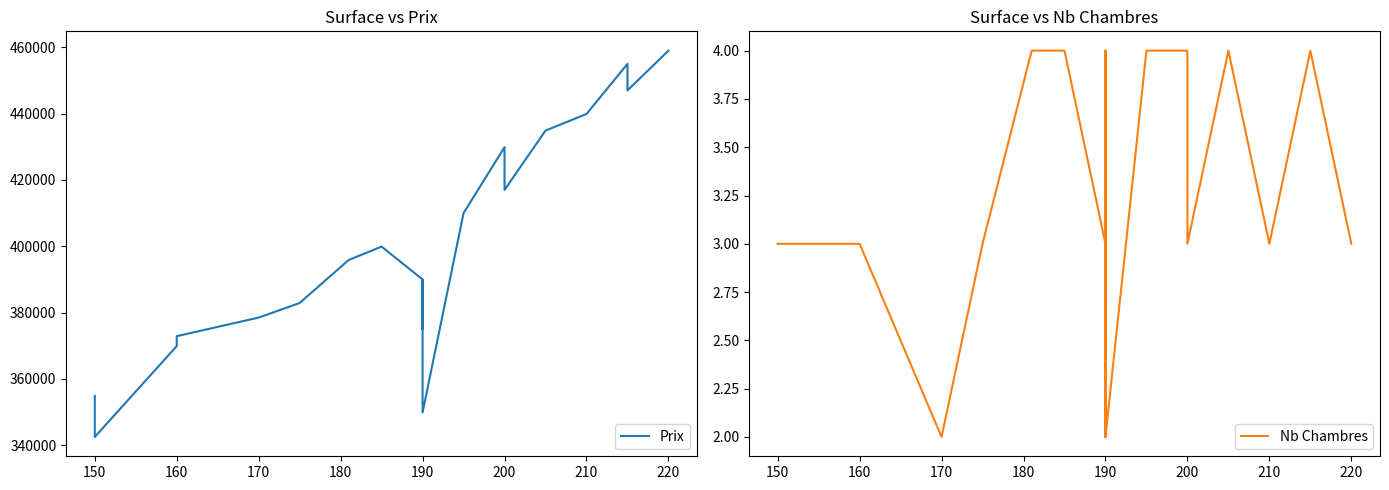

The Nb Chambres series shows 4 at 160. True or false?

False